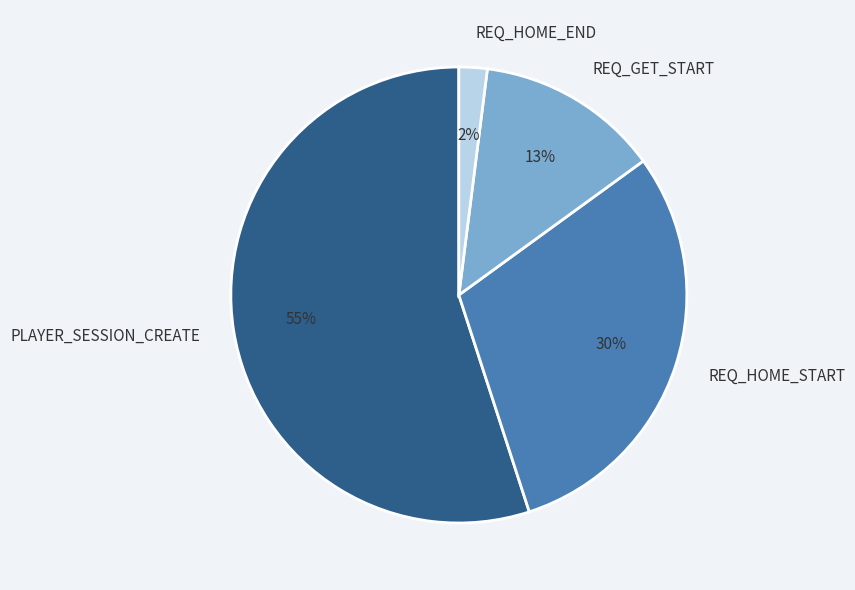

True or false: REQ_HOME_END accounts for 13% of the total.

False